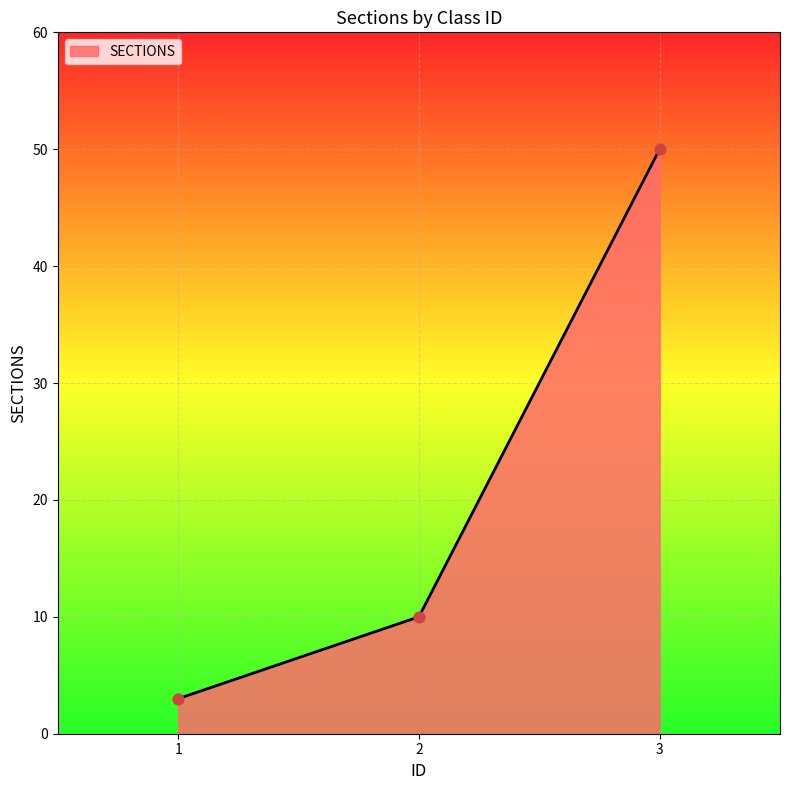

Which has a higher value, 3 or 1?

3